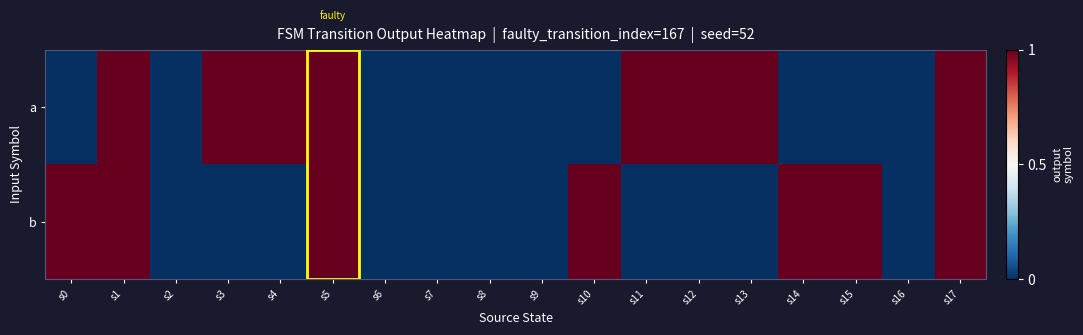

Between s5 and s16, which series saw the biggest shift?

a